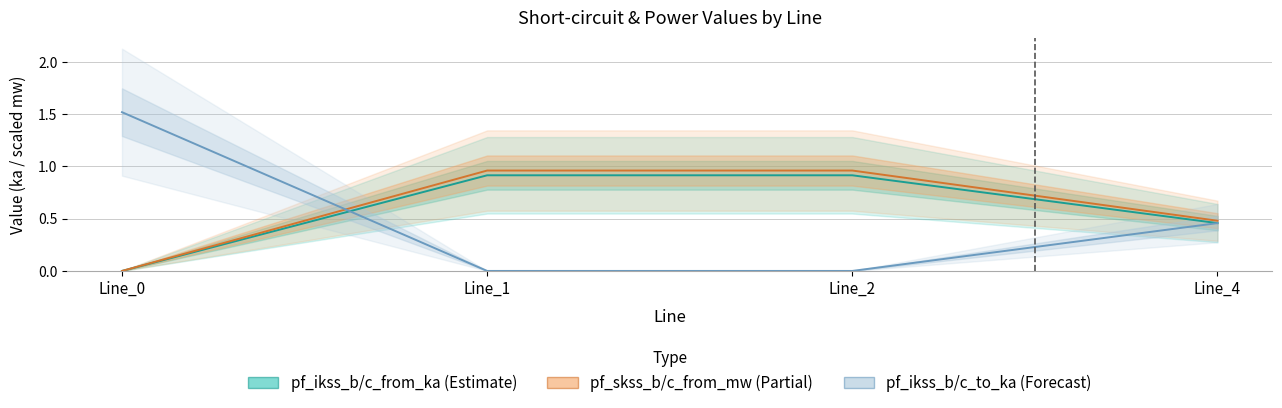

Which has a higher value, Line_4 or Line_1?

Line_1